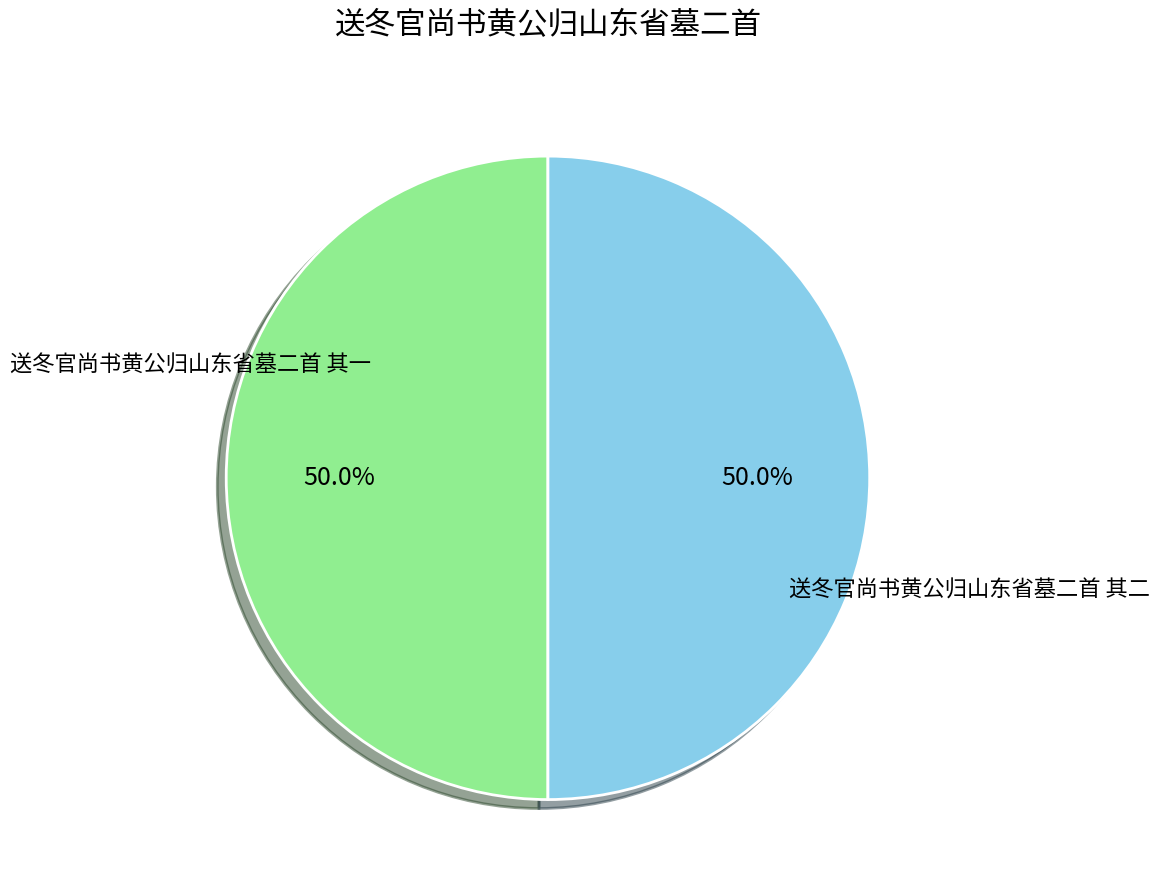

Rank the categories by value from highest to lowest.

送冬官尚书黄公归山东省墓二首 其二, 送冬官尚书黄公归山东省墓二首 其一